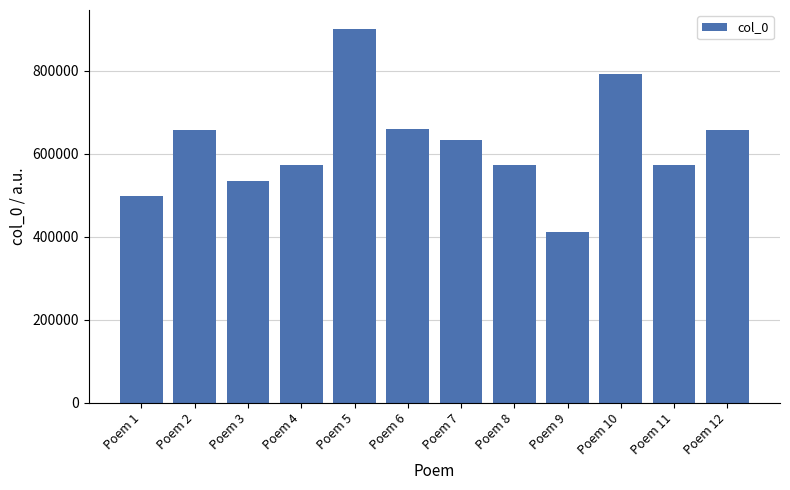

What is the smallest value displayed?

410175